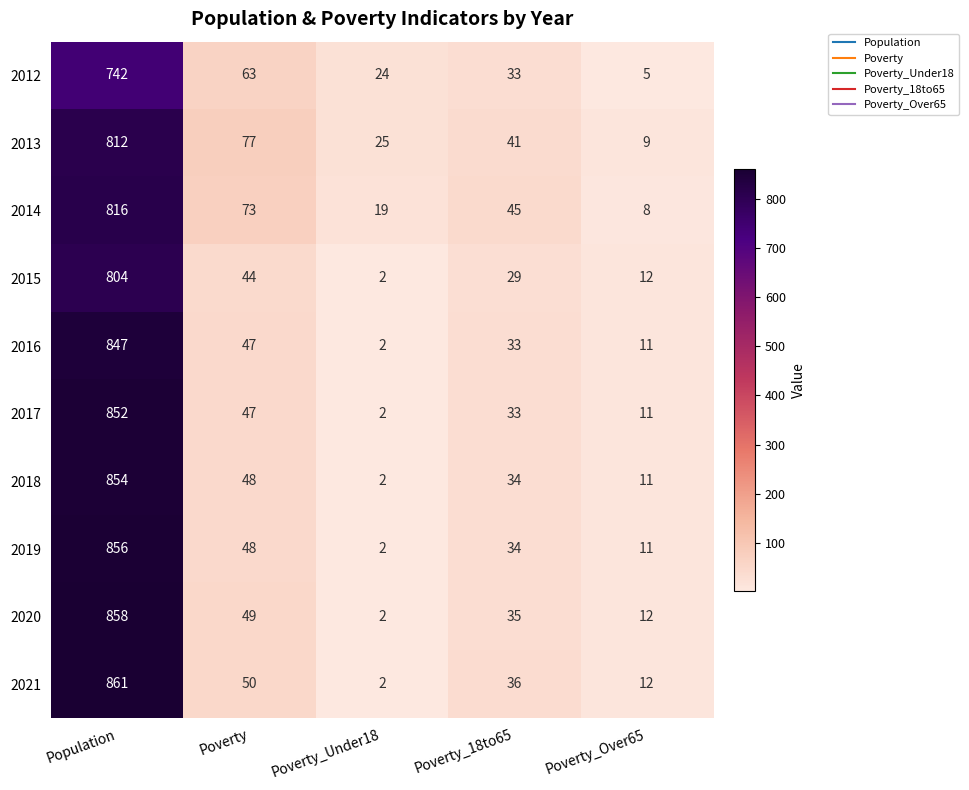

Where is 2021 nearest to the value 431?

Poverty